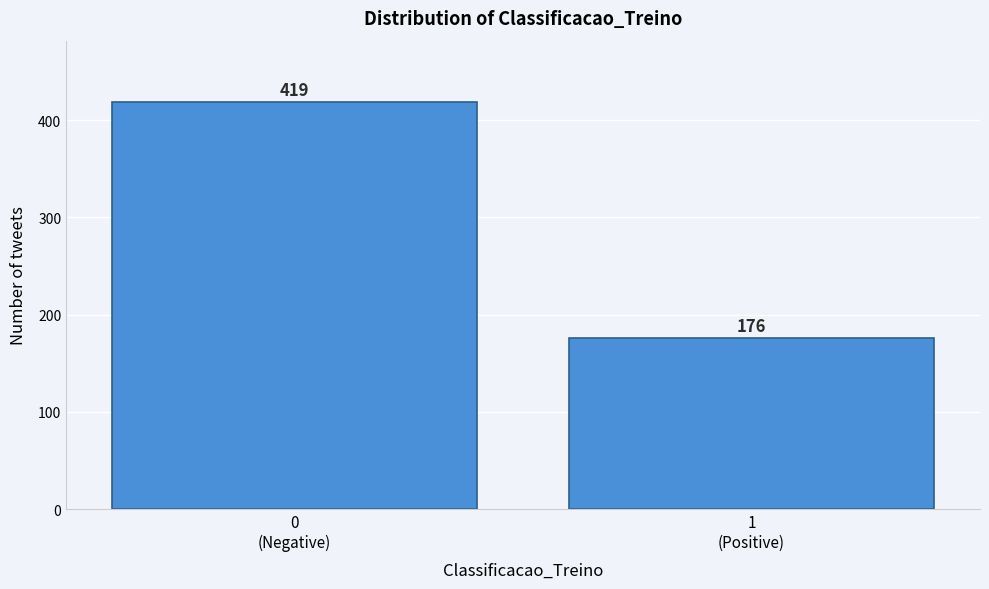

Reading left to right, transcribe all the data shown in this chart.

419	176